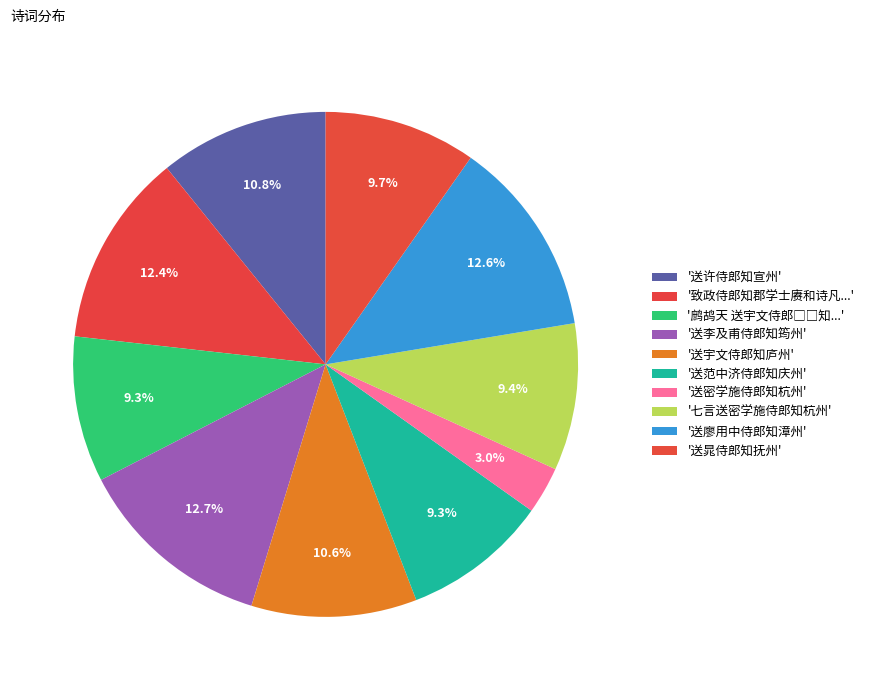

Is it true that 鹧鸪天 送宇文侍郎□□知汉州劝酒 is 9% of the pie?

True